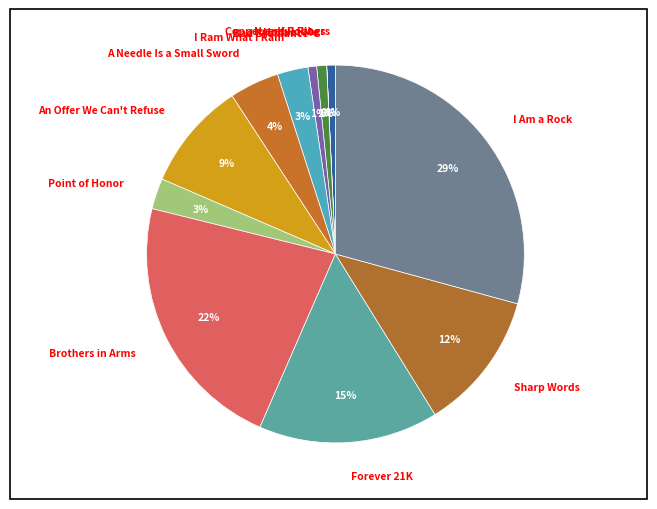

Is there any slice that represents more than half of the pie?

No